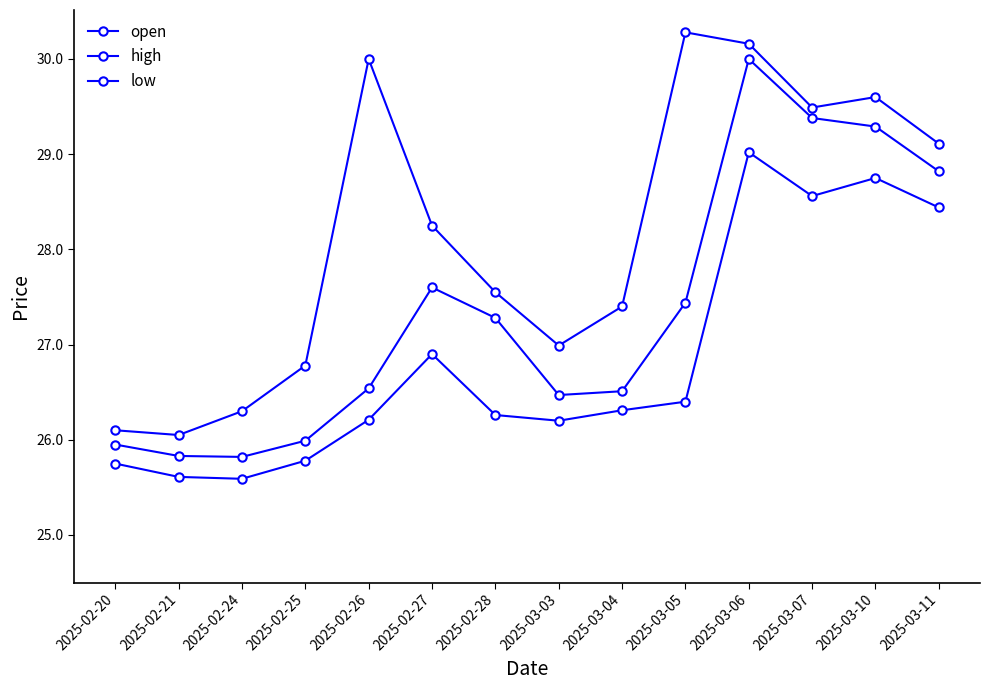

Reading left to right, transcribe all the data shown in this chart.

open: 2025-02-20=25.9	2025-02-21=25.8	2025-02-24=25.8	2025-02-25=26.0	2025-02-26=26.5	2025-02-27=27.6	2025-02-28=27.3	2025-03-03=26.5	2025-03-04=26.5	2025-03-05=27.4	2025-03-06=30.0	2025-03-07=29.4	2025-03-10=29.3	2025-03-11=28.8
high: 2025-02-20=26.1	2025-02-21=26.1	2025-02-24=26.3	2025-02-25=26.8	2025-02-26=30.0	2025-02-27=28.2	2025-02-28=27.6	2025-03-03=27.0	2025-03-04=27.4	2025-03-05=30.3	2025-03-06=30.2	2025-03-07=29.5	2025-03-10=29.6	2025-03-11=29.1
low: 2025-02-20=25.8	2025-02-21=25.6	2025-02-24=25.6	2025-02-25=25.8	2025-02-26=26.2	2025-02-27=26.9	2025-02-28=26.3	2025-03-03=26.2	2025-03-04=26.3	2025-03-05=26.4	2025-03-06=29.0	2025-03-07=28.6	2025-03-10=28.8	2025-03-11=28.4